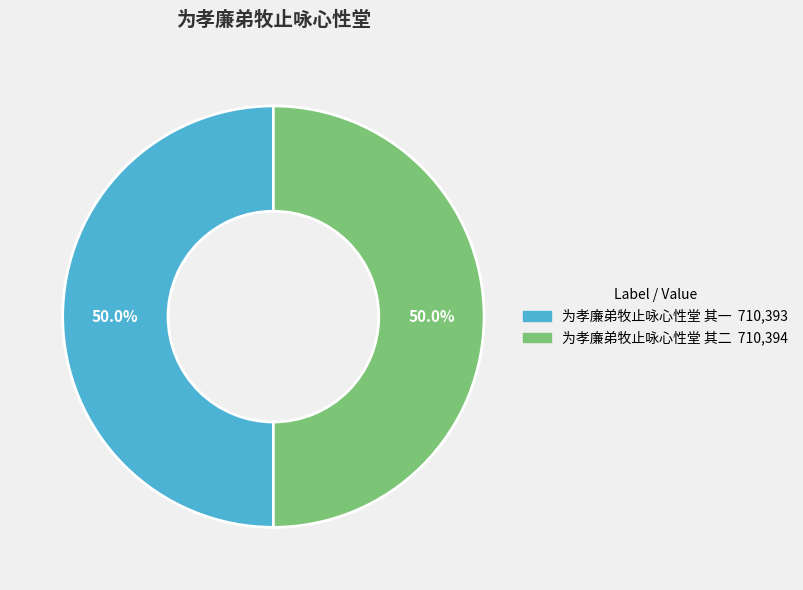

Approximately how many times larger is the value at 为孝廉弟牧止咏心性堂 其二 compared to 为孝廉弟牧止咏心性堂 其一?

1.0